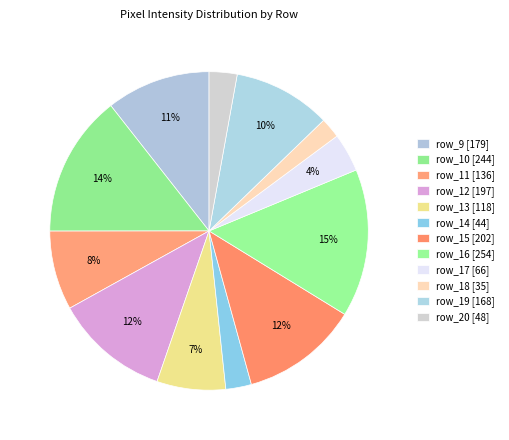

To the nearest percent, what portion does row_19 represent?

10%